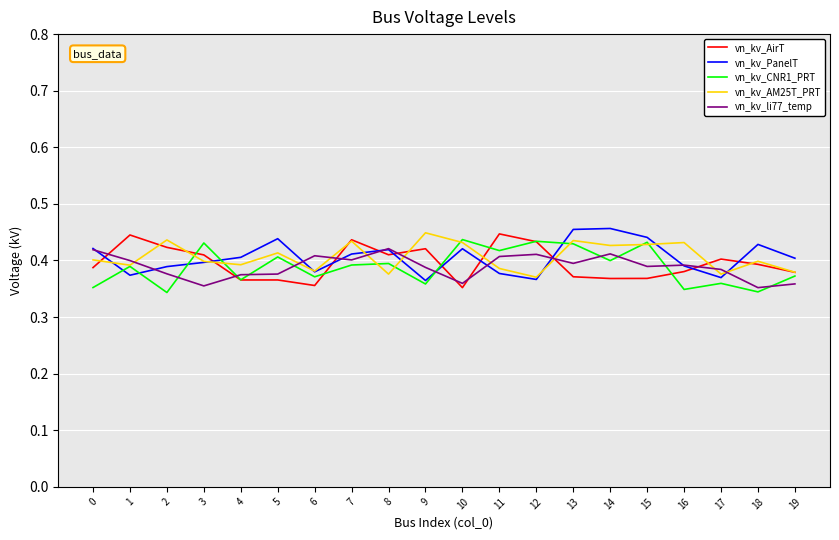

Is the value of vn_kv_li77_temp at 17 greater than the value of vn_kv_CNR1_PRT at 16?

Yes